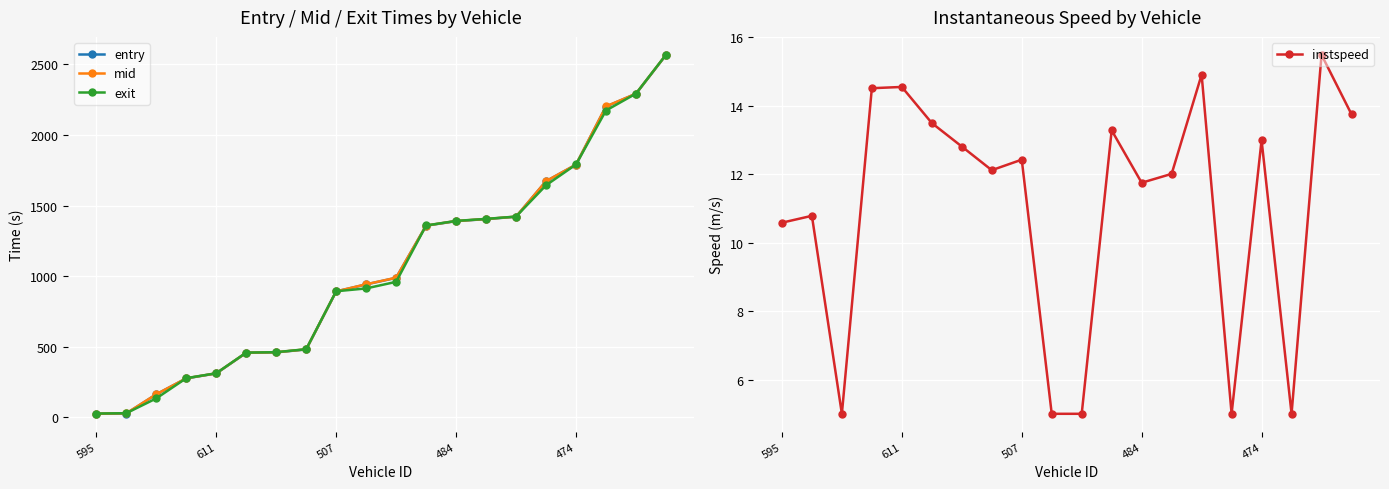

What is the maximum value for mid?

2565.5